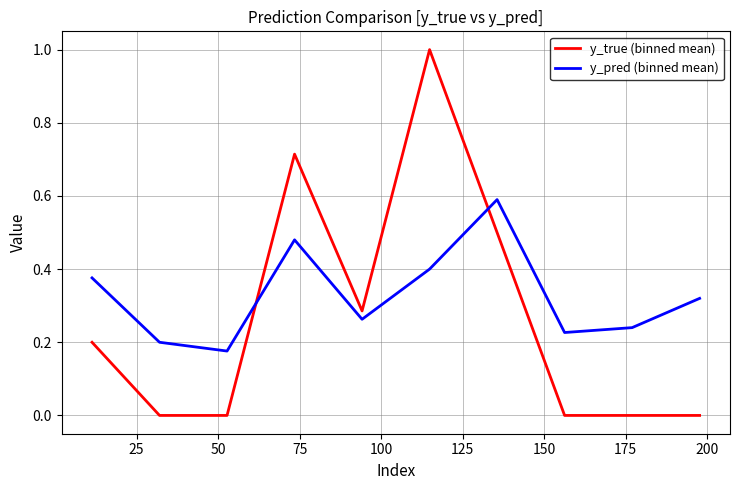

Rank the series by their average value, from highest to lowest.

y_pred (binned mean), y_true (binned mean)